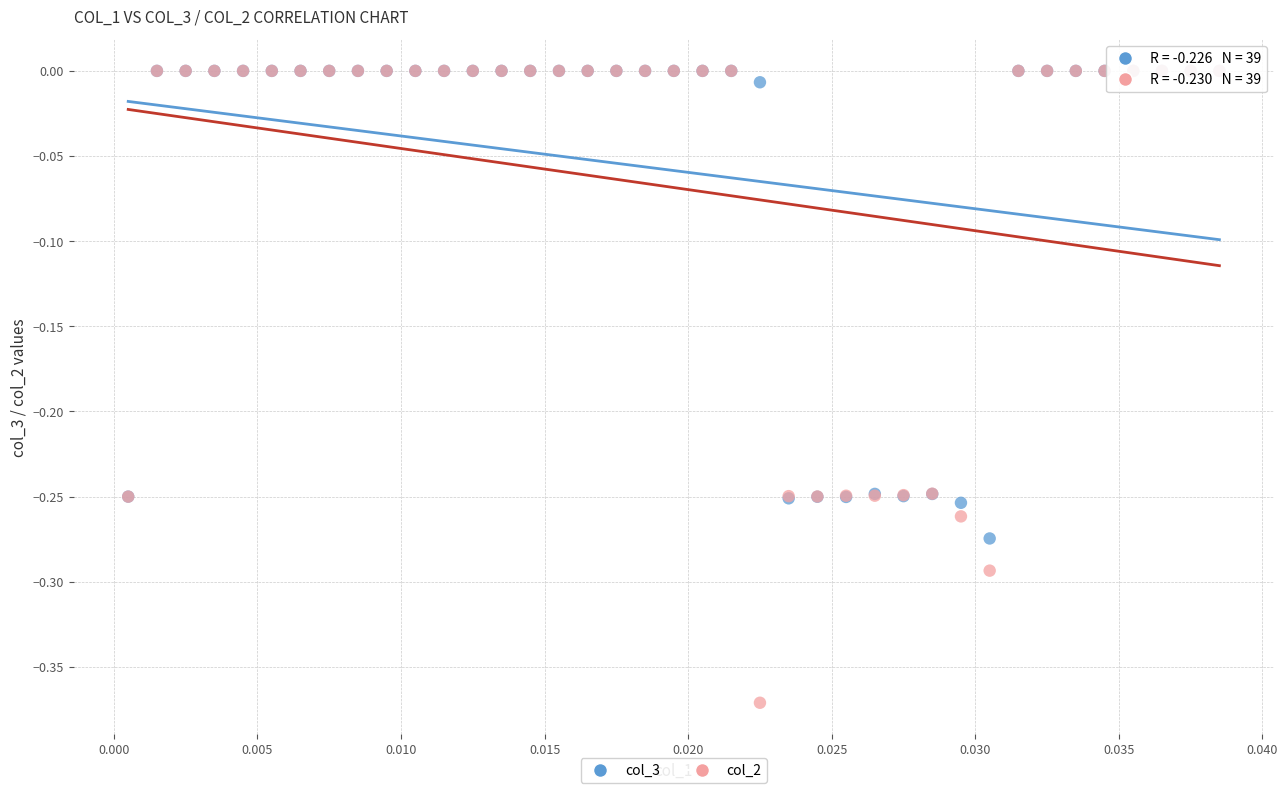

What are all the series names shown in the legend?

col_3, col_2